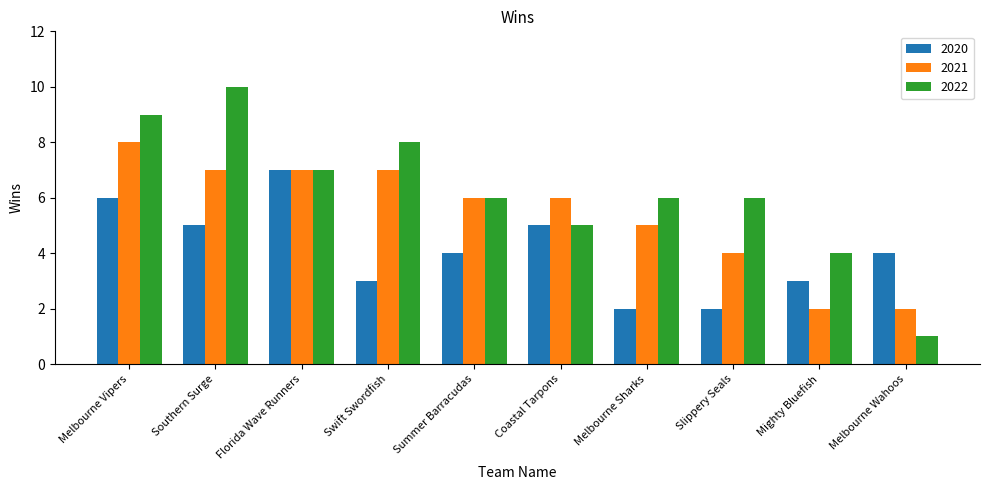

What is the total value across all series at Summer Barracudas?

16